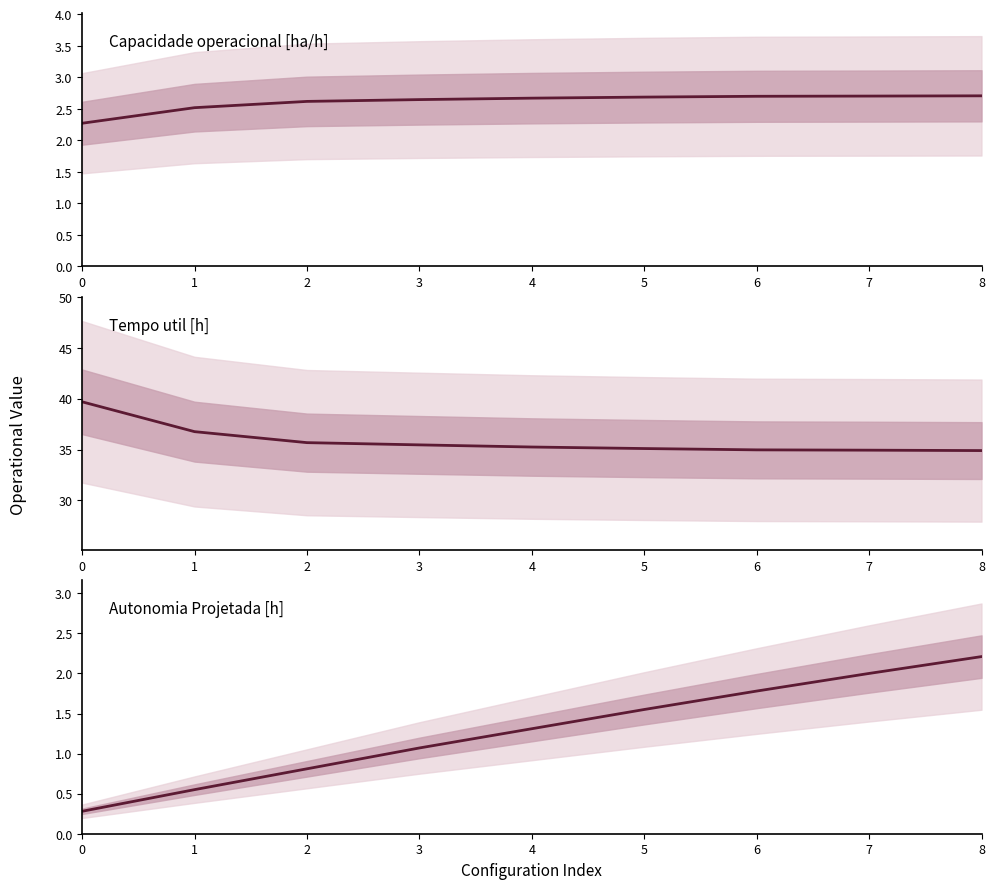

How many lines are shown in the chart?

3